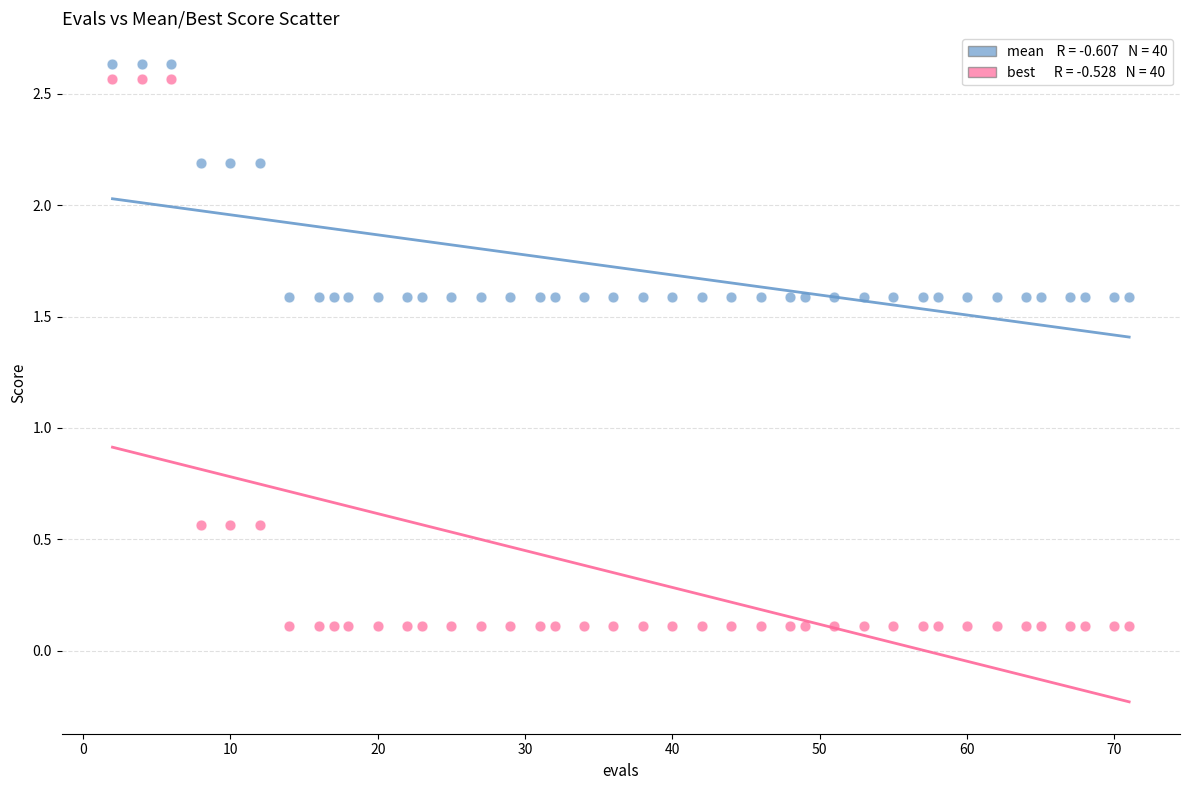

Across all data points, what is the range of X values (max minus min)?

69.0